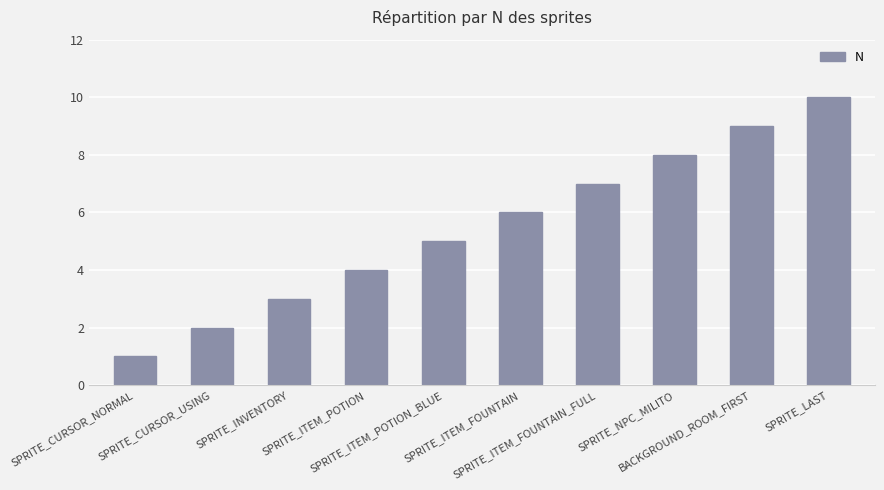

Reading left to right, transcribe all the data shown in this chart.

1	2	3	4	5	6	7	8	9	10